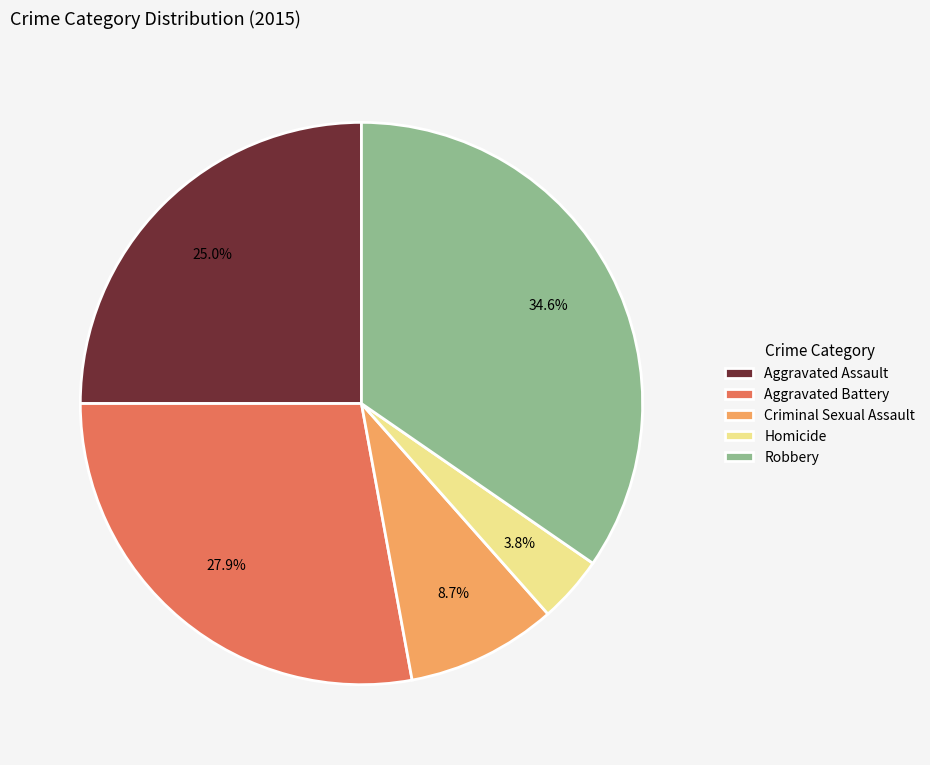

Between Robbery and Criminal Sexual Assault, which is larger?

Robbery